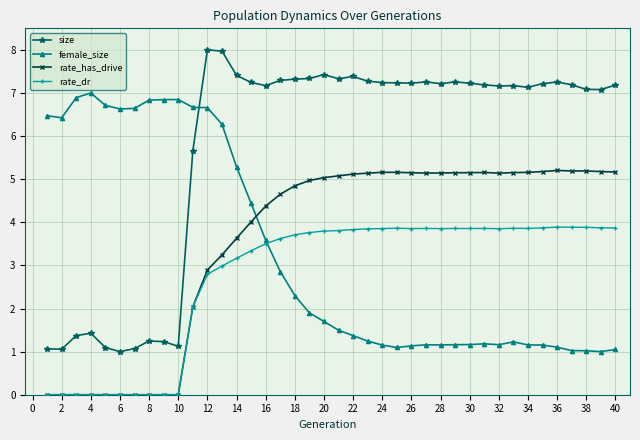

True or false: rate_dr and female_size intersect in this chart.

True